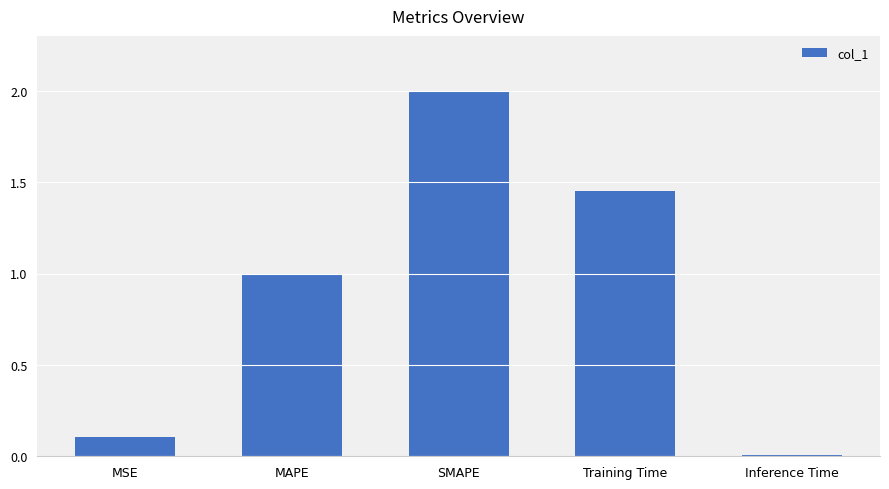

List the labels in order of value, largest first.

SMAPE, Training Time, MAPE, MSE, Inference Time